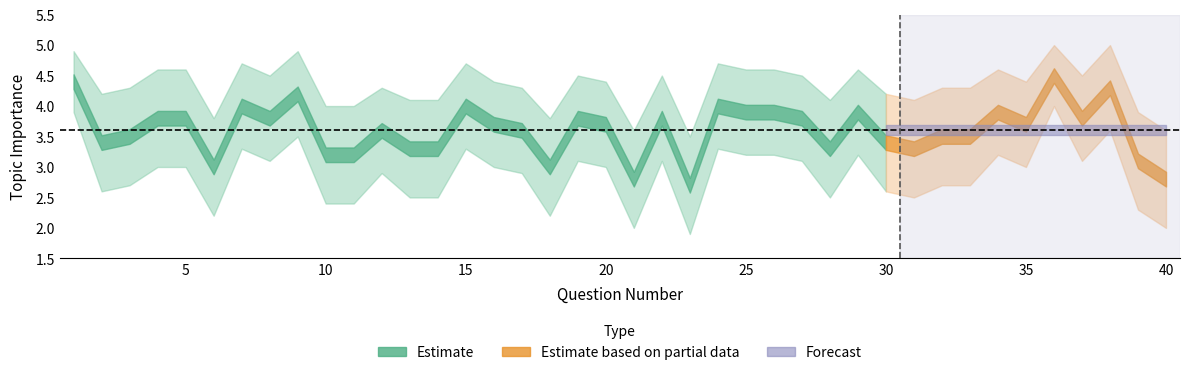

How many interior local valleys does the lower_band series have?

10